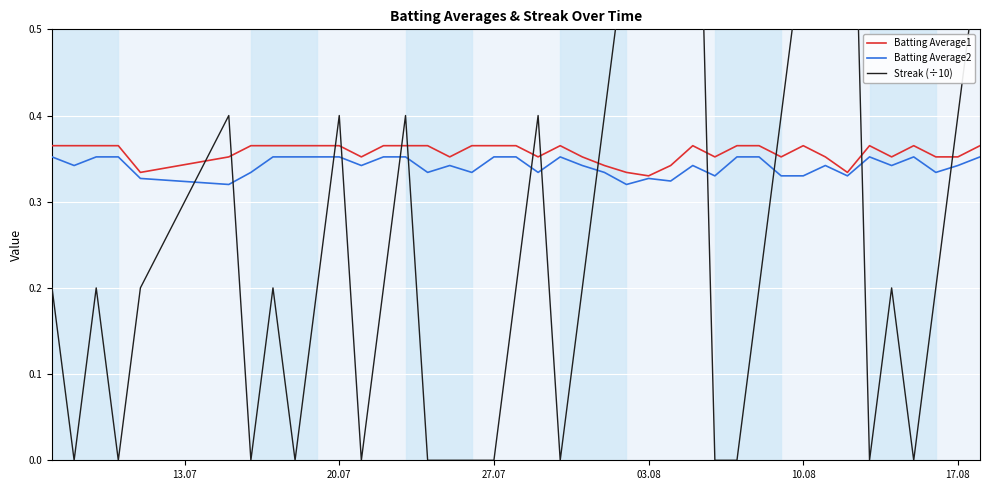

What is the average value of the Streak (÷10) series?

0.3